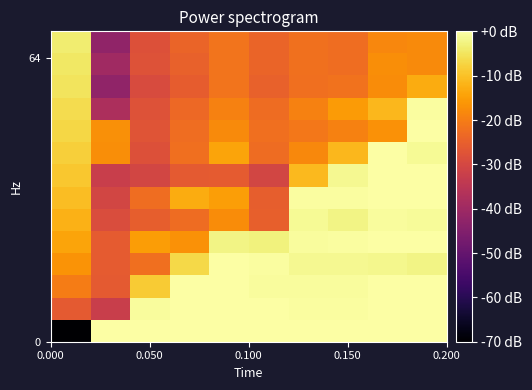

How many categories are shown in the chart?

10